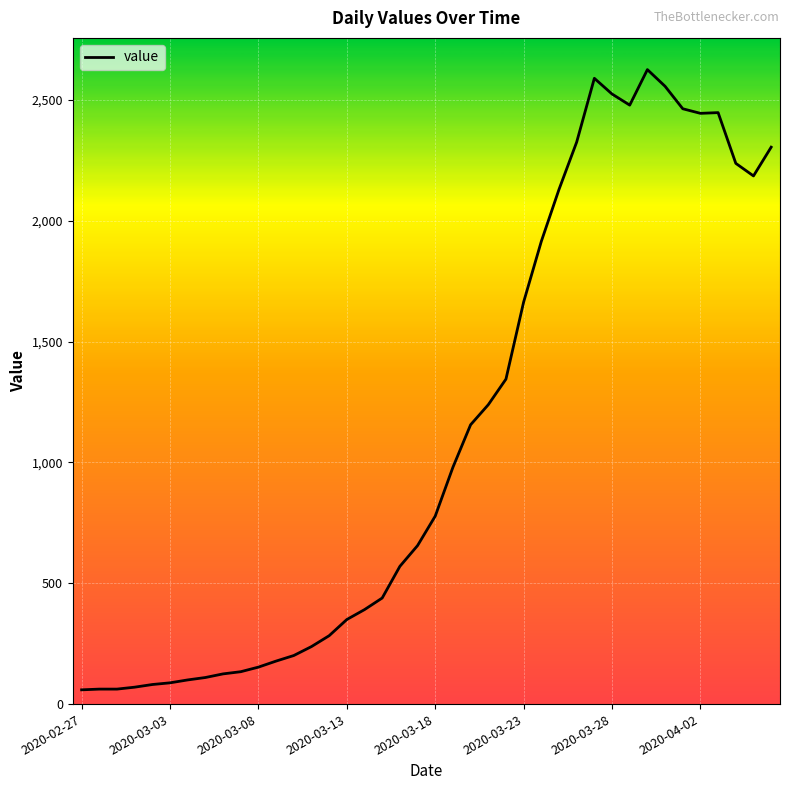

What is the smallest value displayed?

59